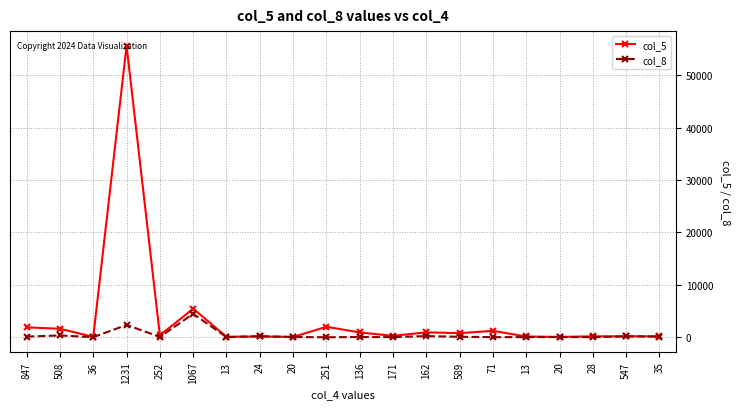

How many categories are shown in the chart?

20